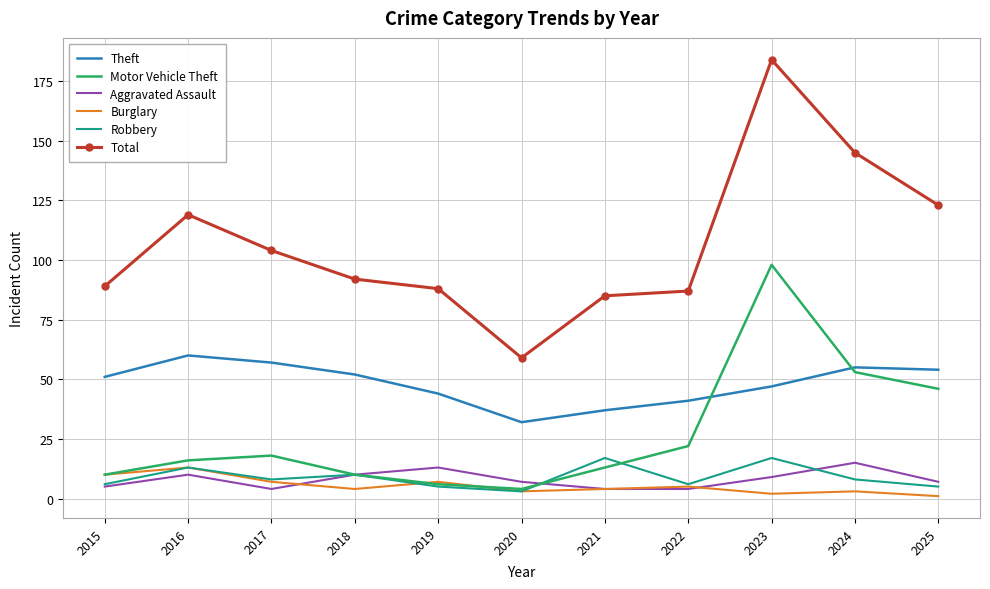

At how many categories does at least one series exceed 32?

11